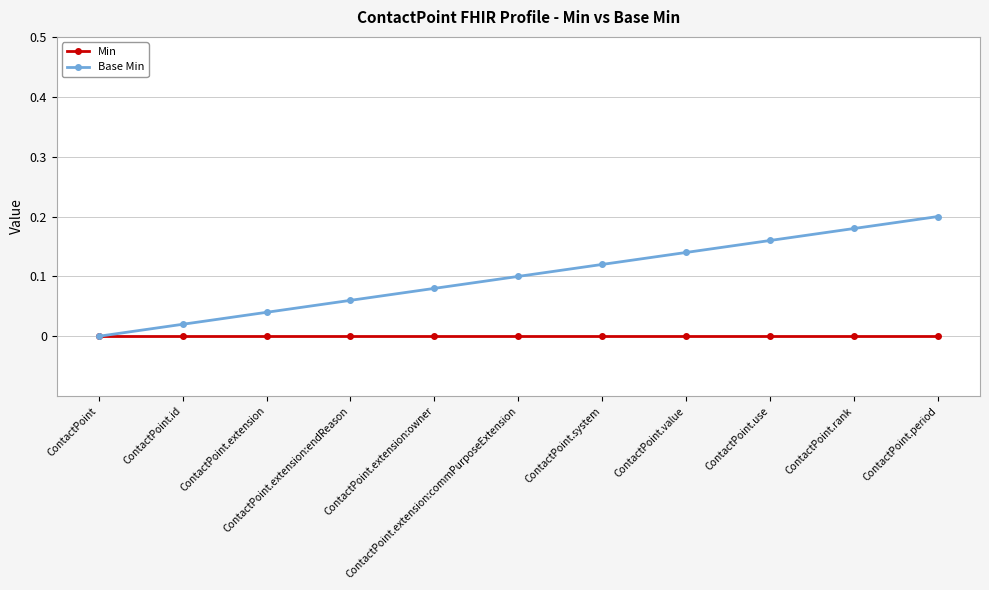

Reading left to right, extract all data points from this chart.

Min: 0.0	0.0	0.0	0.0	0.0	0.0	0.0	0.0	0.0	0.0	0.0
Base Min: 0.0	0.0	0.0	0.1	0.1	0.1	0.1	0.1	0.2	0.2	0.2